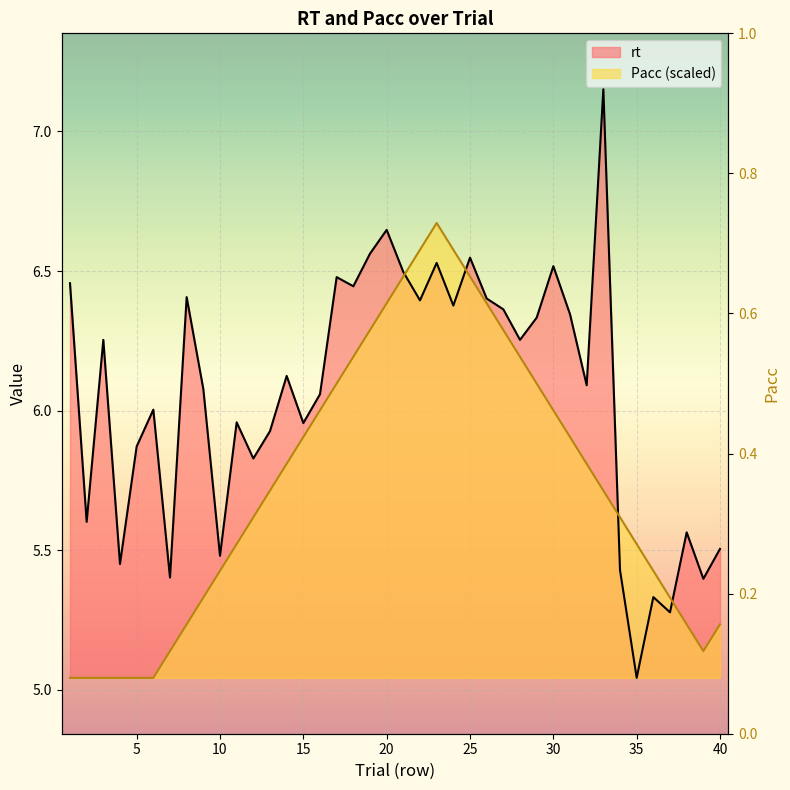

At which category does rt reach its first local valley?

2